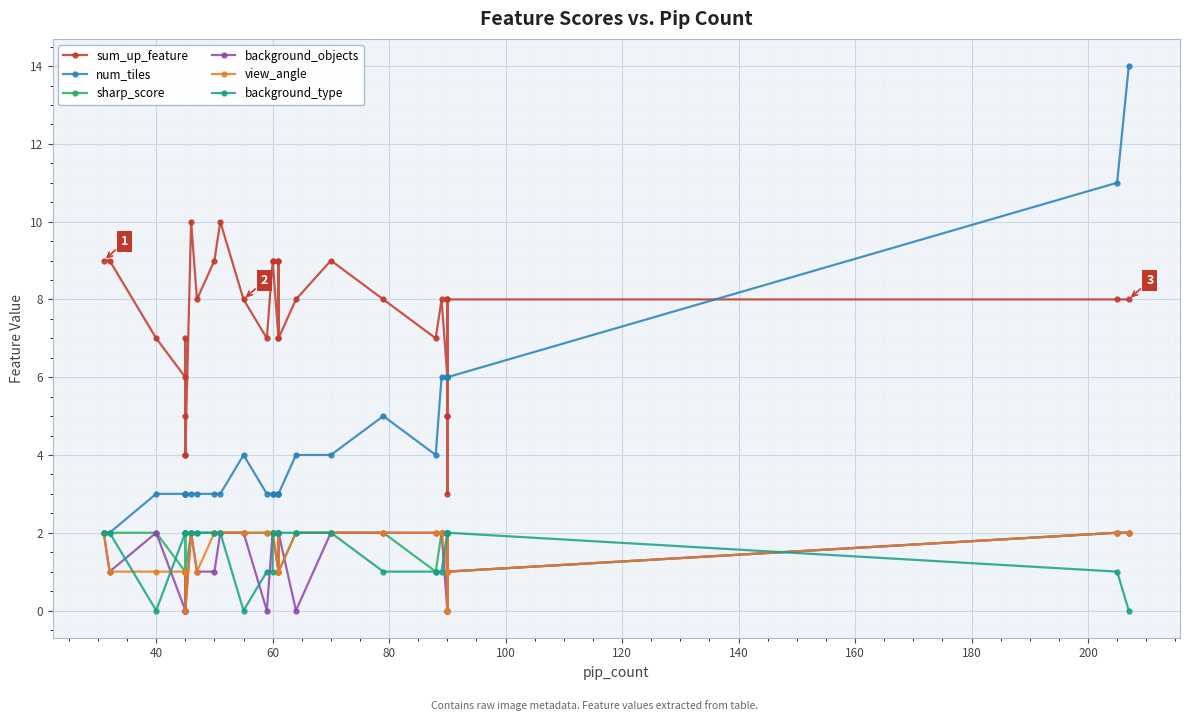

Does the chart display data point markers on the line(s)?

Yes